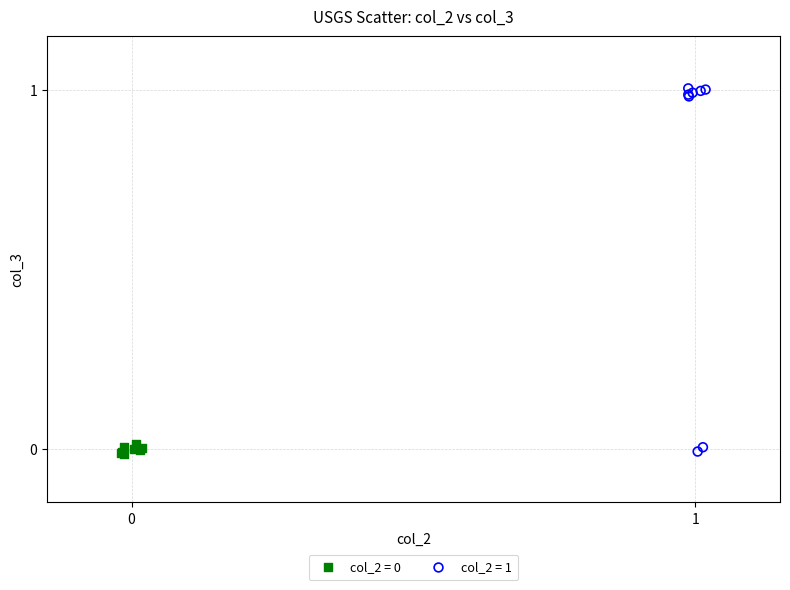

Which series reaches the maximum Y coordinate?

col_2 = 1